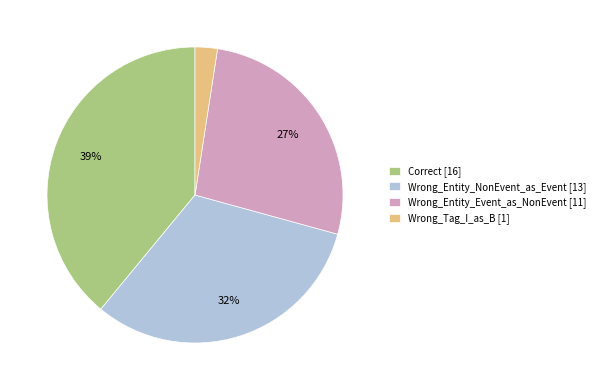

Rank the categories by value from lowest to highest.

Wrong_Tag_I_as_B, Wrong_Entity_Event_as_NonEvent, Wrong_Entity_NonEvent_as_Event, Correct